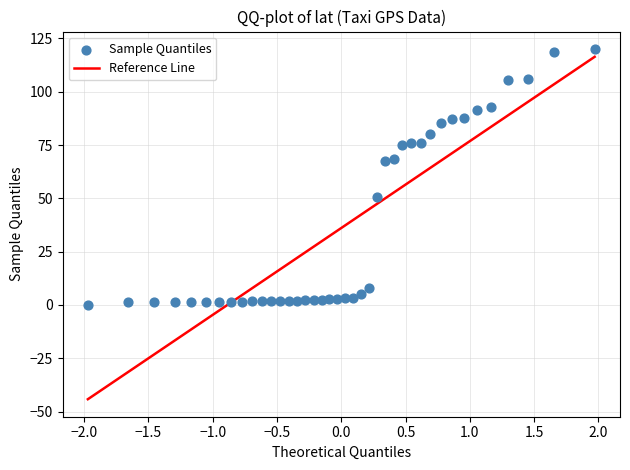

What is the range of X values (max minus min)?

3.9